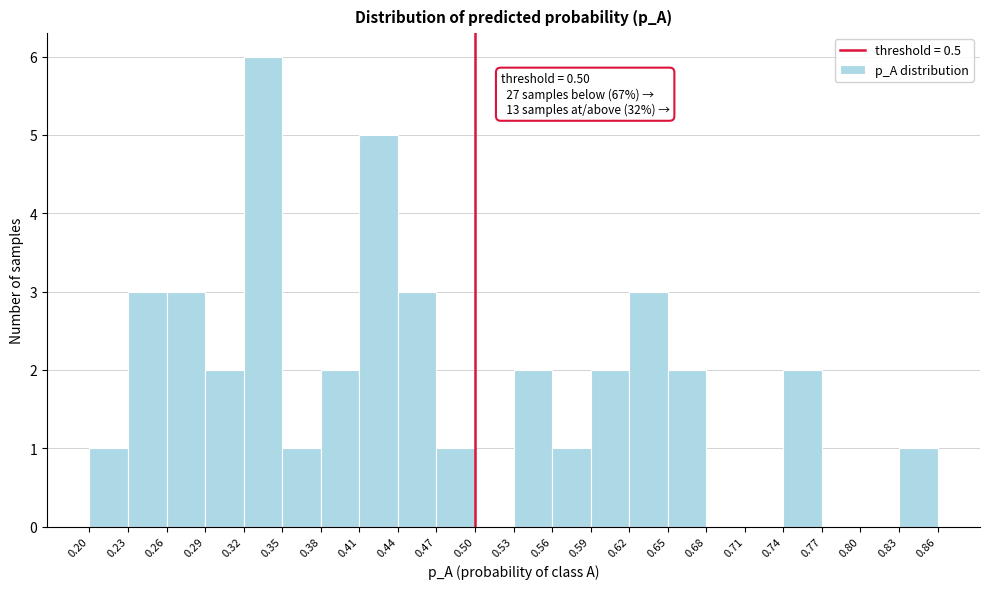

Which range on the x-axis has the tallest bar?

0.32 to 0.35